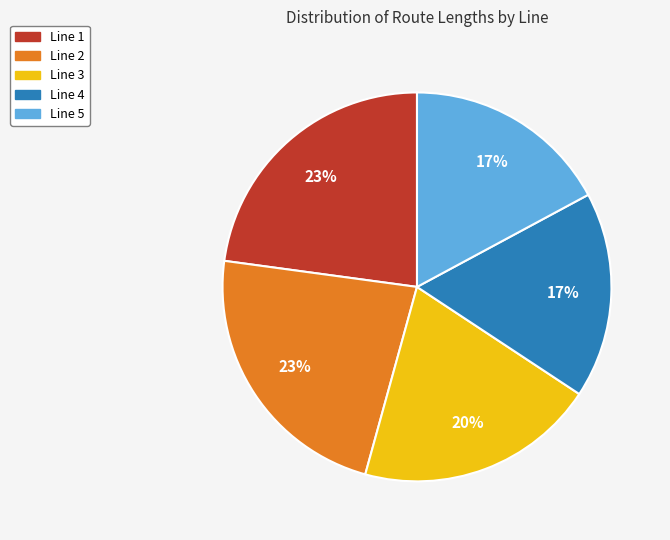

To the nearest percent, what is the average slice percentage?

20%